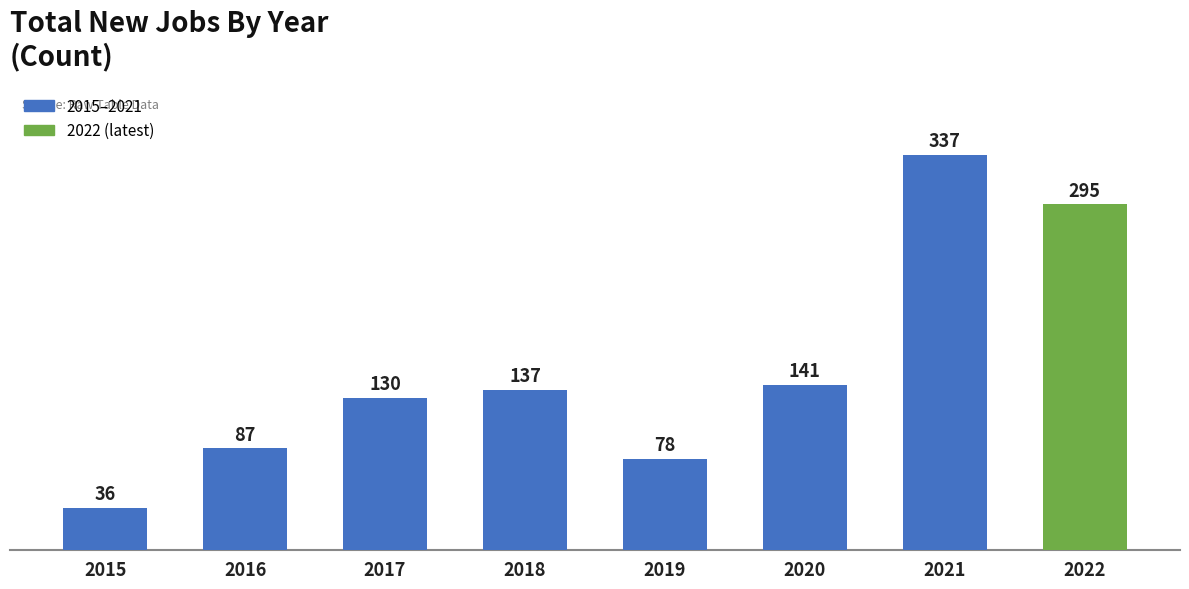

Count the number of categories in the chart.

8